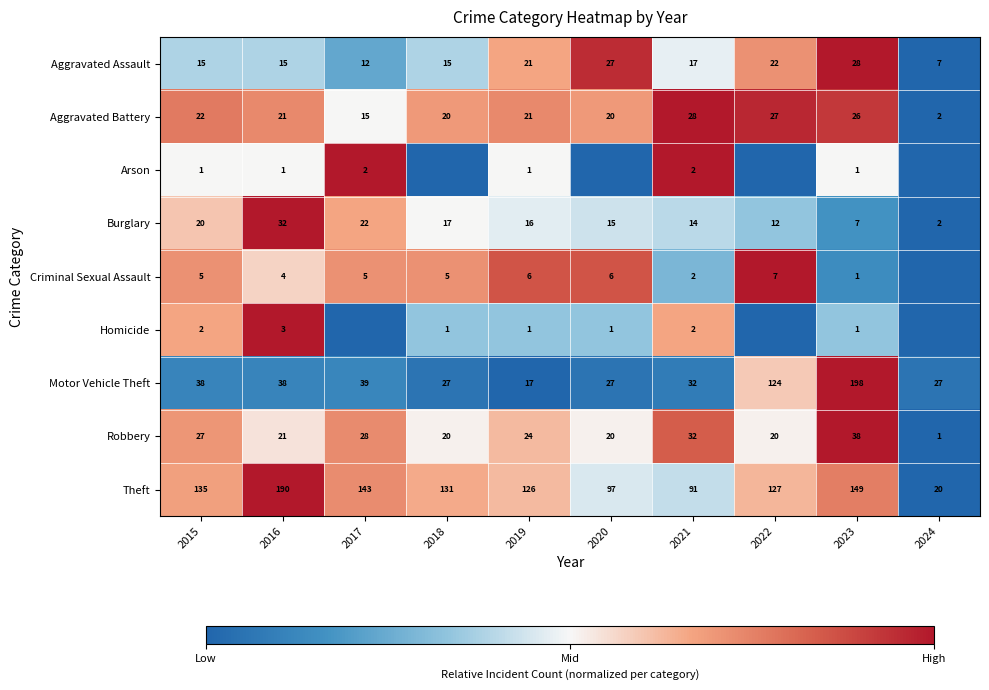

Is the value of Arson at 2019 greater than the value of Theft at 2015?

No